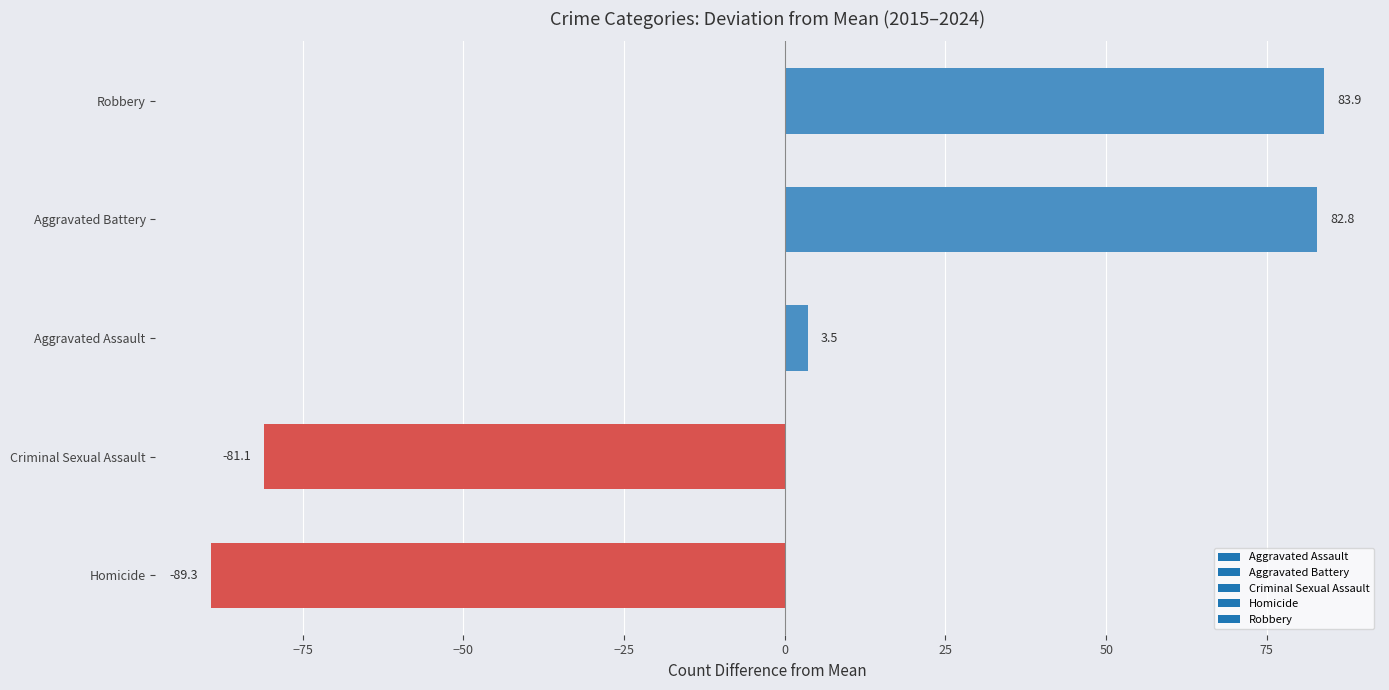

The chart shows a value of 82.8 at Aggravated Battery. True or false?

True